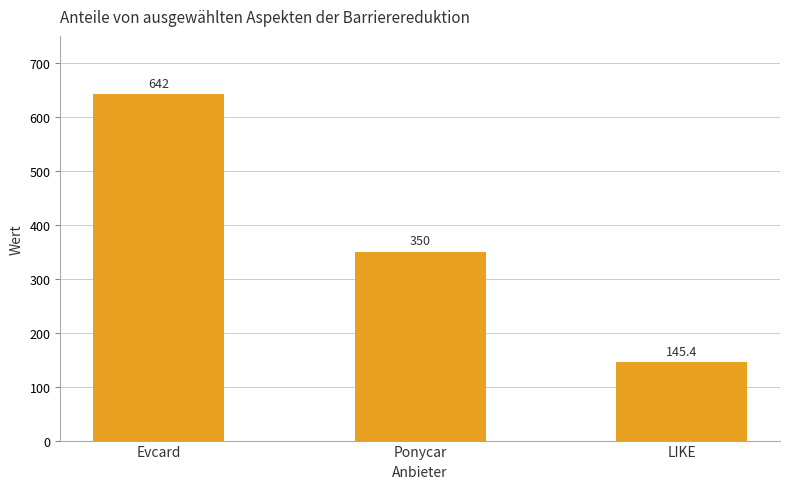

True or false: the data shows 884.0 at Evcard.

False